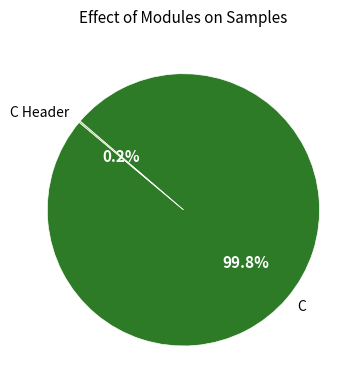

Which category has the biggest portion of the pie?

C